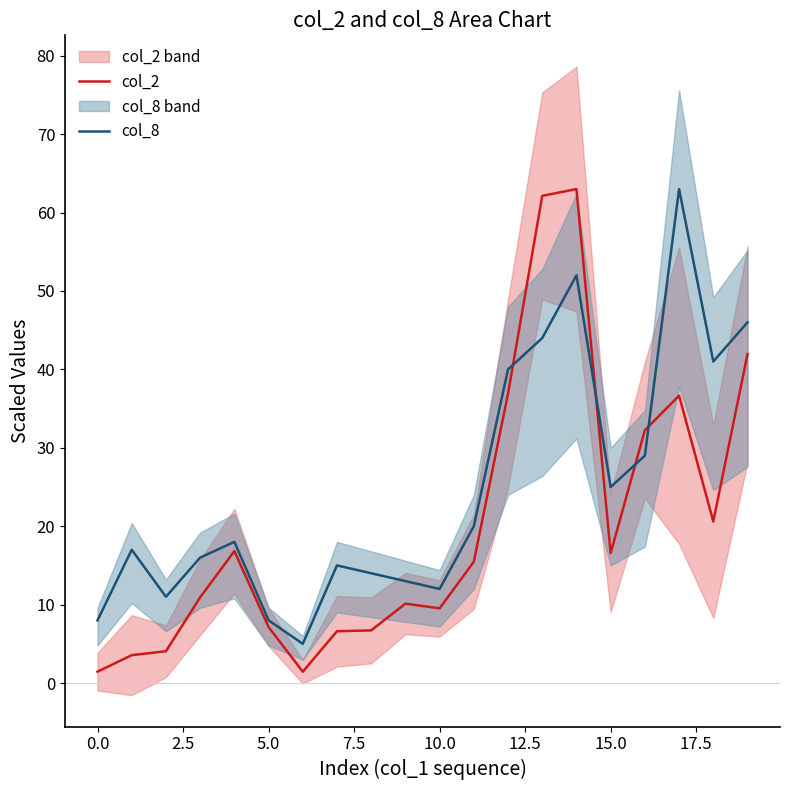

True or false: col_2 has a value of 7.1 at 5.0.

True